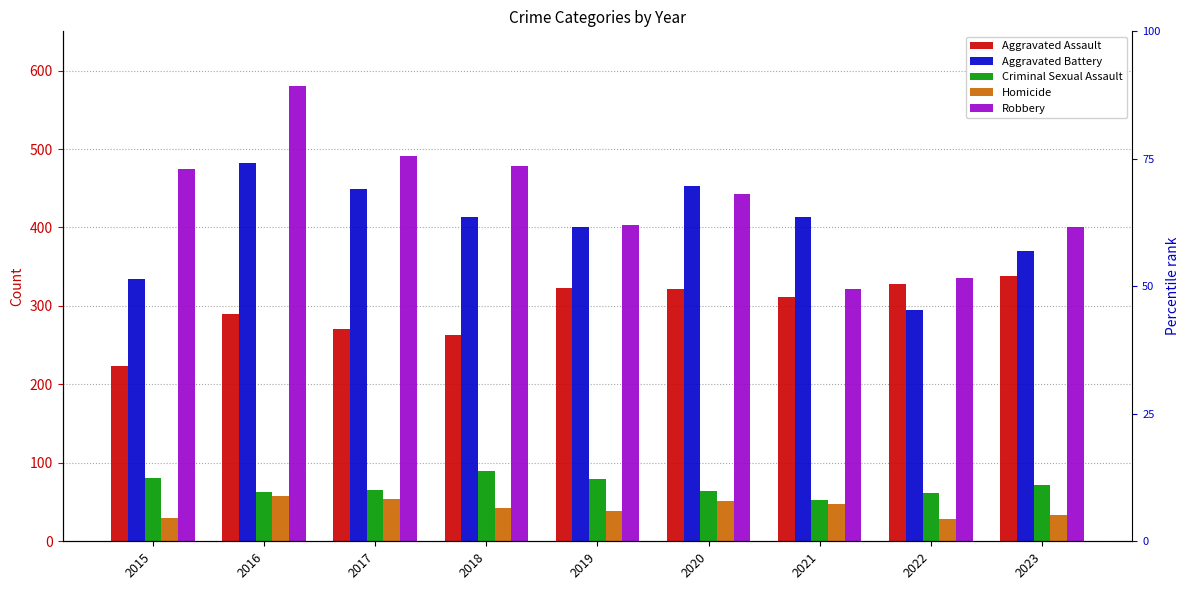

What is the value of the Robbery bar at the 5th from the left?

403